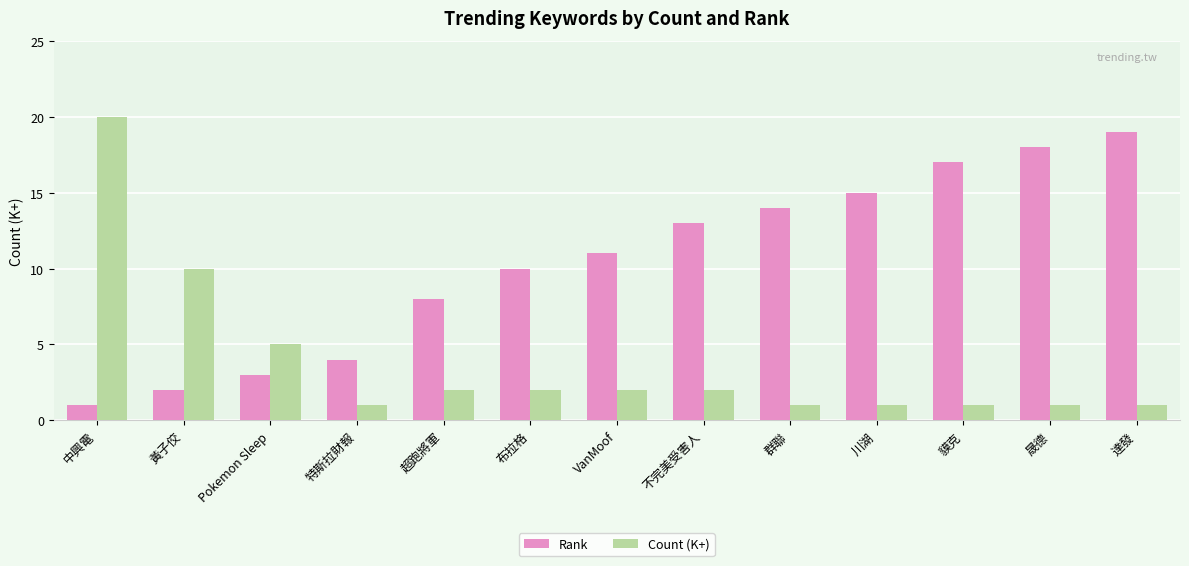

What is the label of the 1st bar from the right?

達發